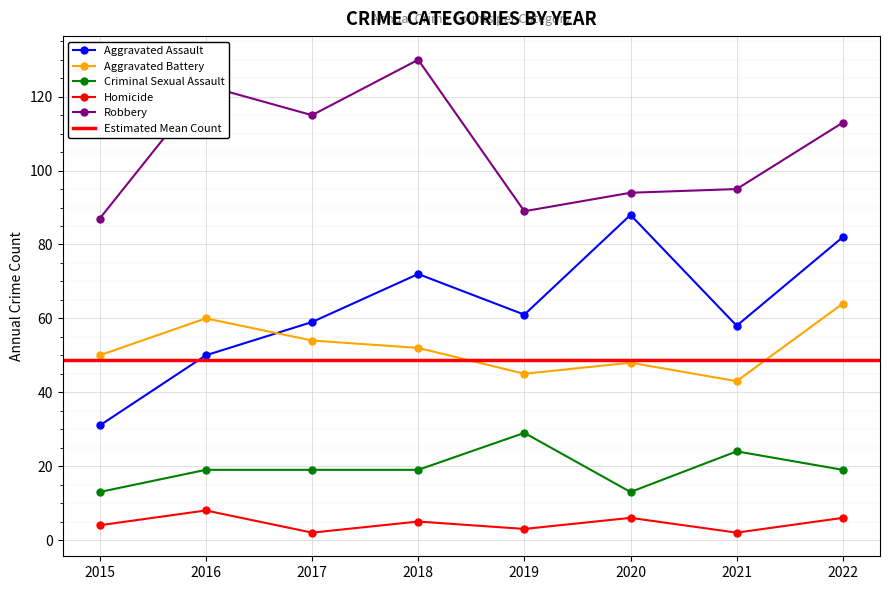

How many data points in Homicide are less than 5?

4